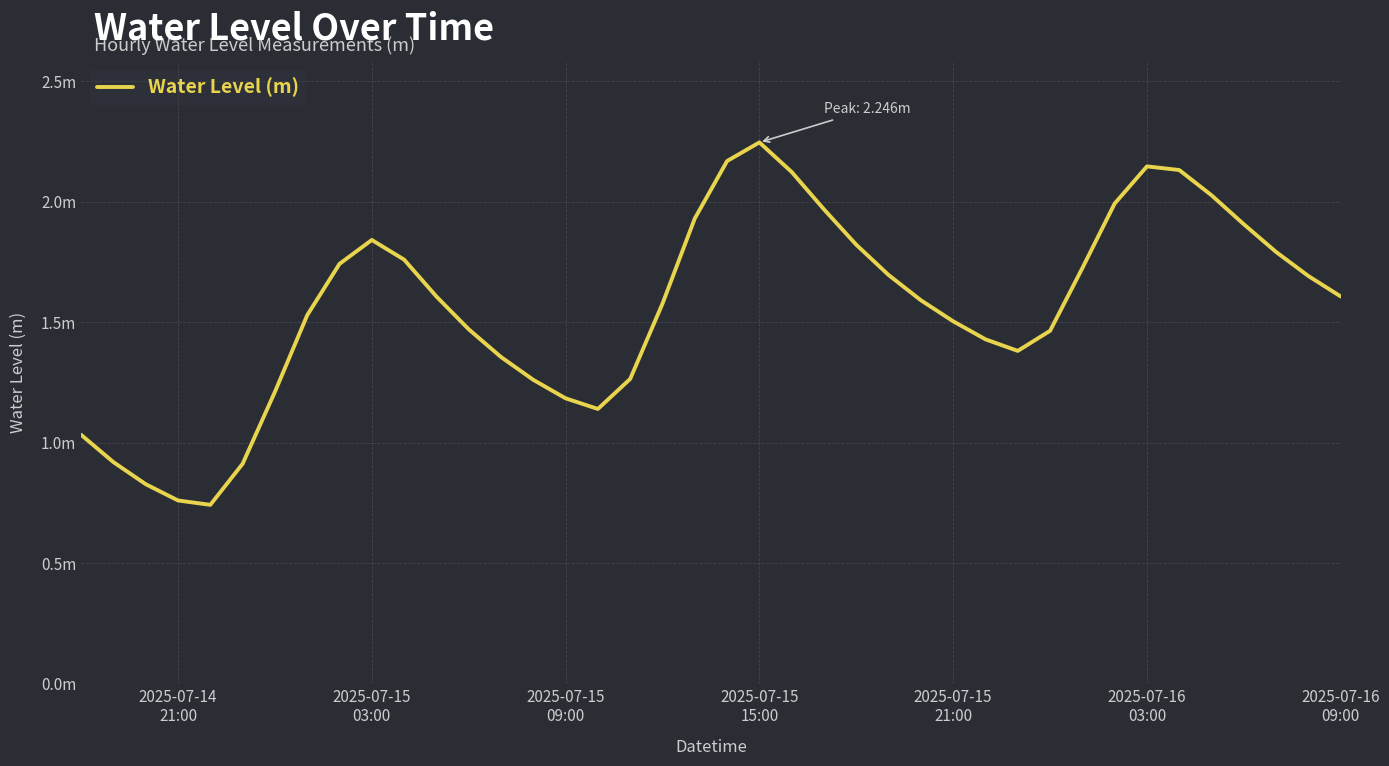

What is the sum of all values?

62.5